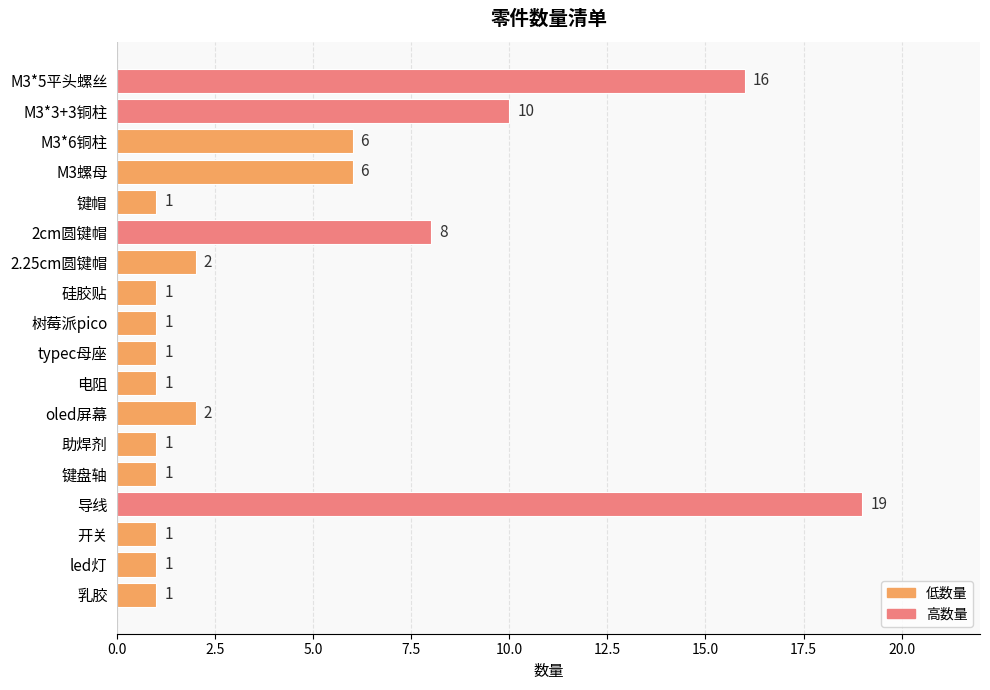

Between 电阻 and M3*3+3铜柱, which is larger?

M3*3+3铜柱